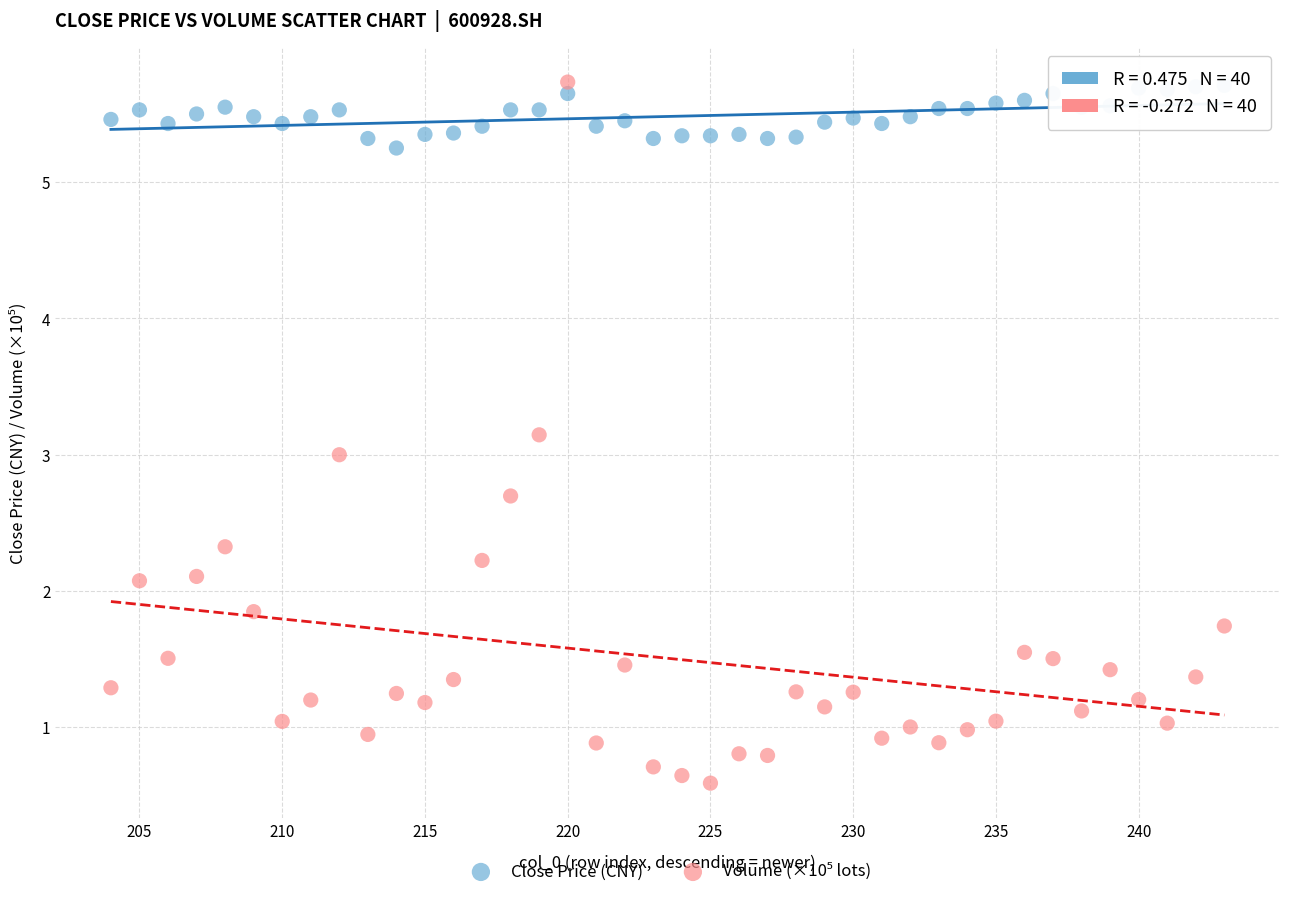

Across all data points, what is the range of X values (max minus min)?

39.0